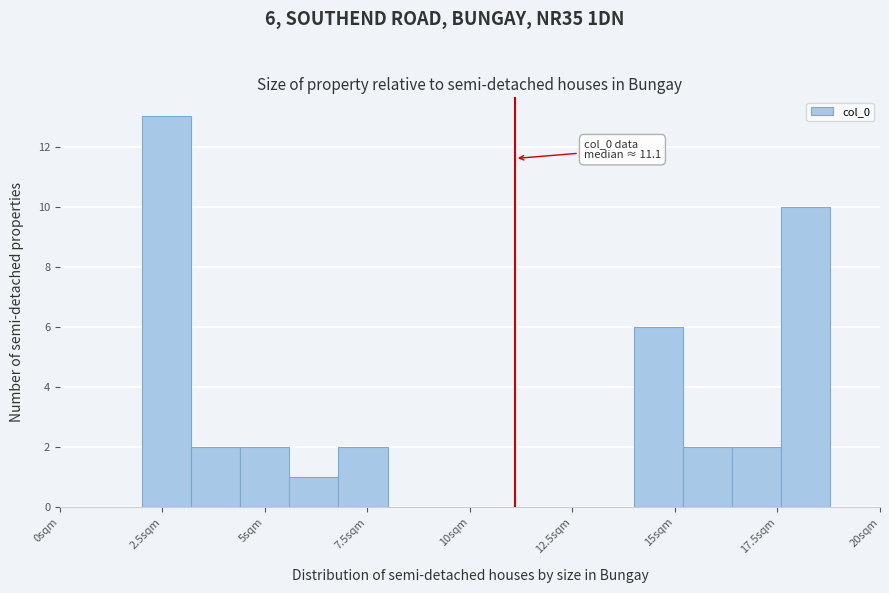

Around what value on the x-axis is the tallest bar? Give the approximate position of its centre, as read against the axis.

2.5